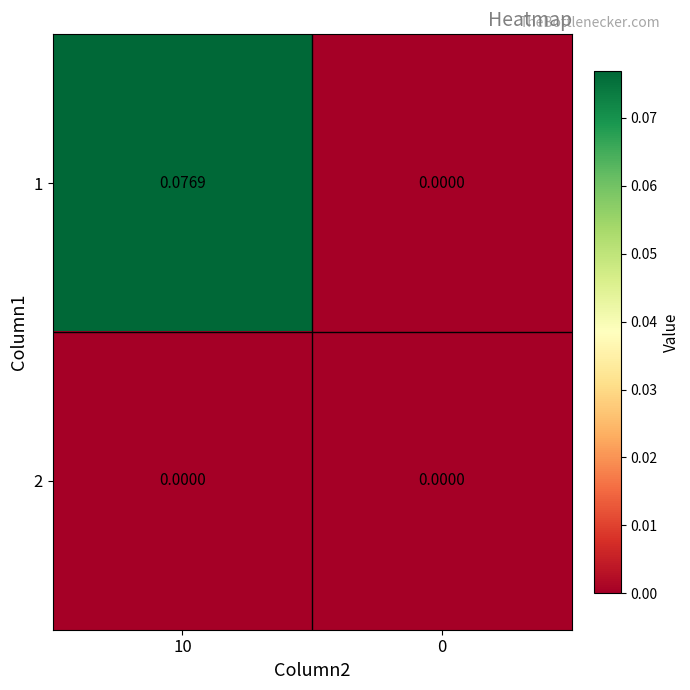

How many positive values does the 1 series have?

1